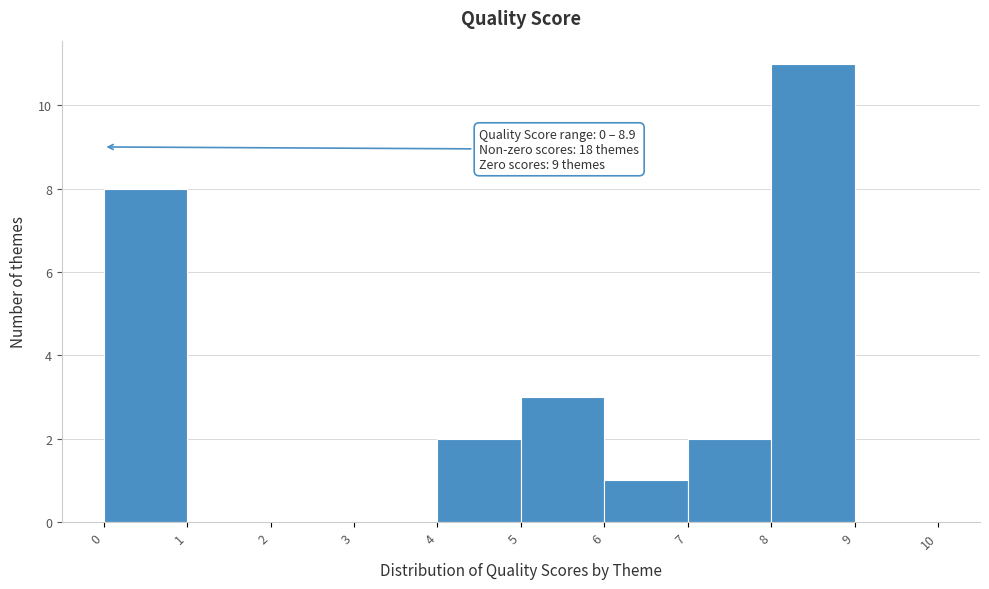

Over which range of the x-axis is the bar tallest?

8 to 9